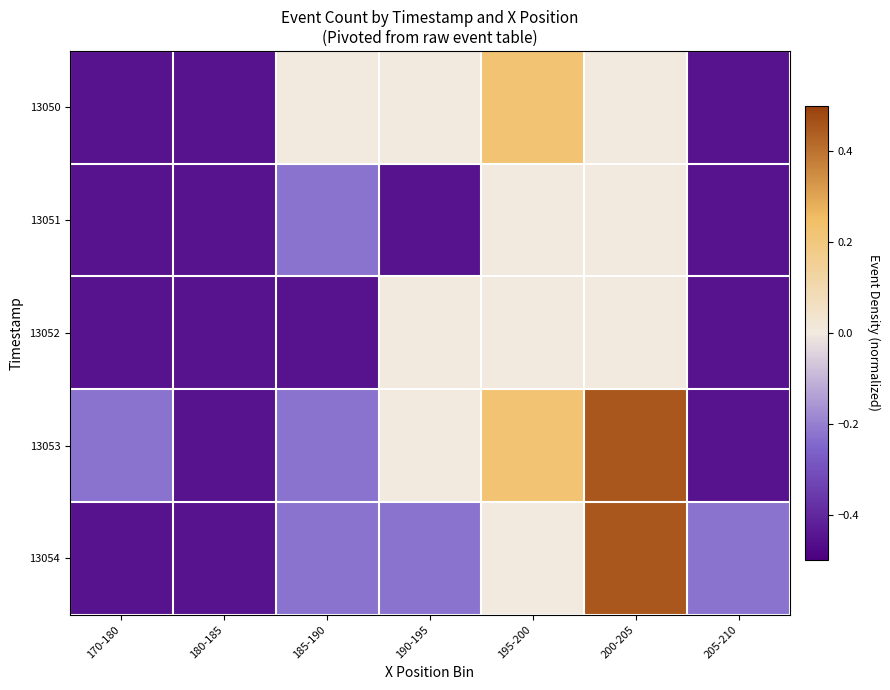

What is the total value across all series at 190-195?

-0.7